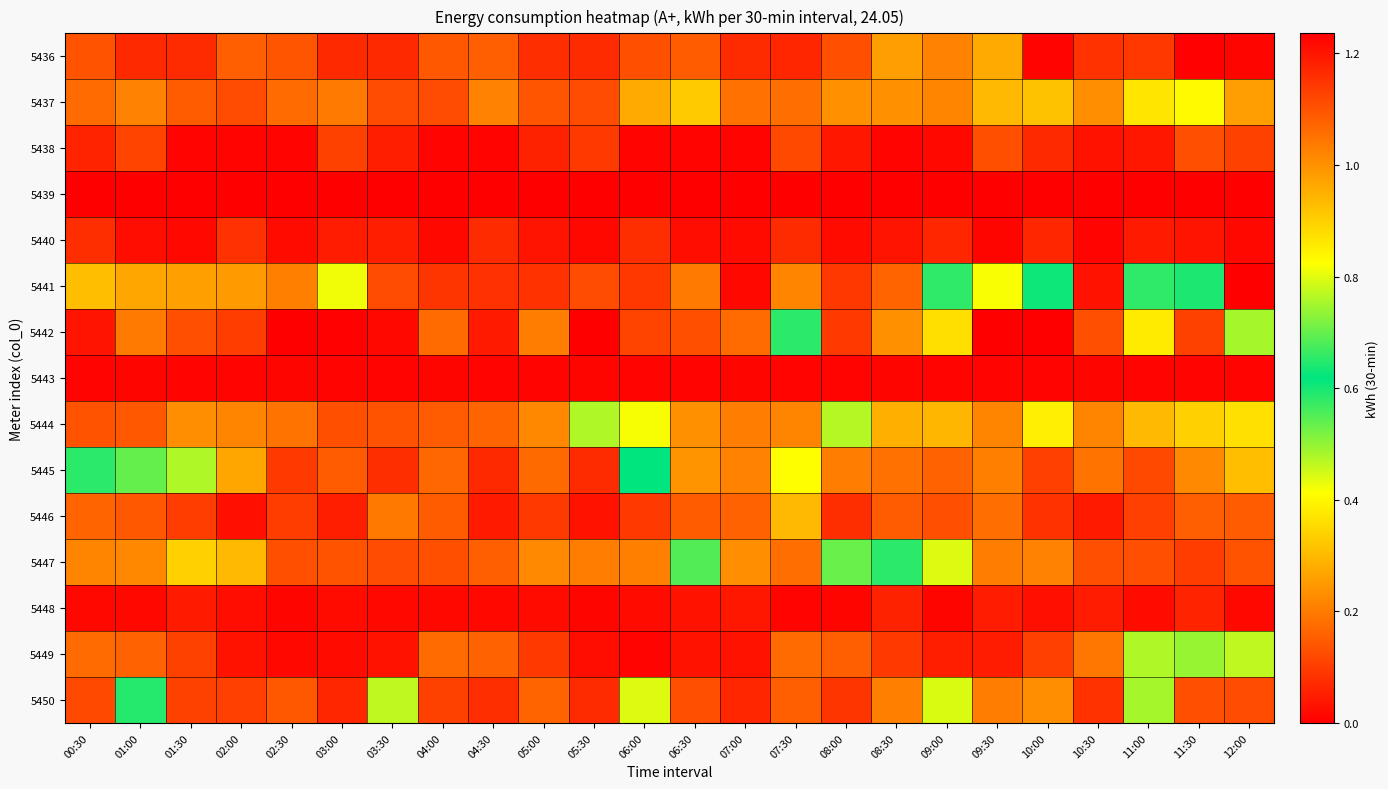

Rank the series at 10:00 from lowest to highest value.

5439, 5442, 5436, 5443, 5448, 5440, 5438, 5446, 5445, 5449, 5447, 5450, 5437, 5444, 5441